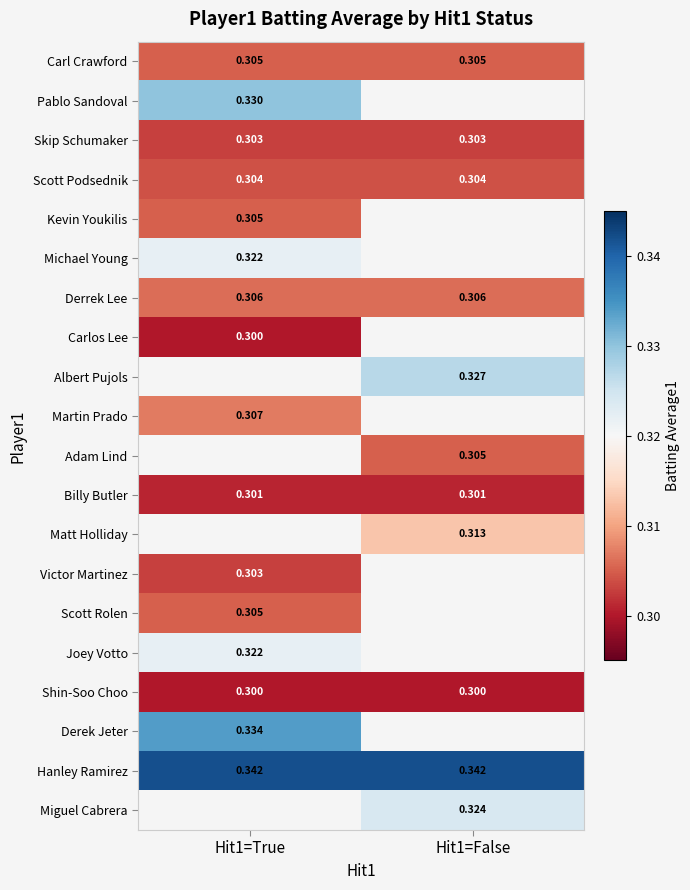

Read the Shin-Soo Choo value at Hit1=False.

0.3